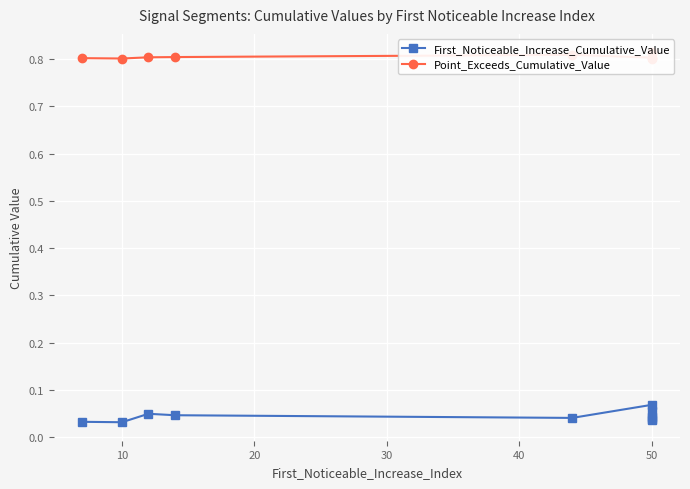

How many interior local valleys does the Point_Exceeds_Cumulative_Value series have?

3